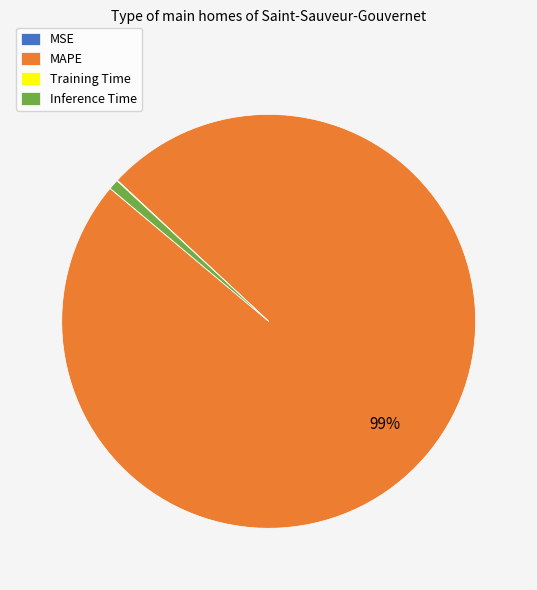

The Inference Time slice represents 1% of the pie. True or false?

True